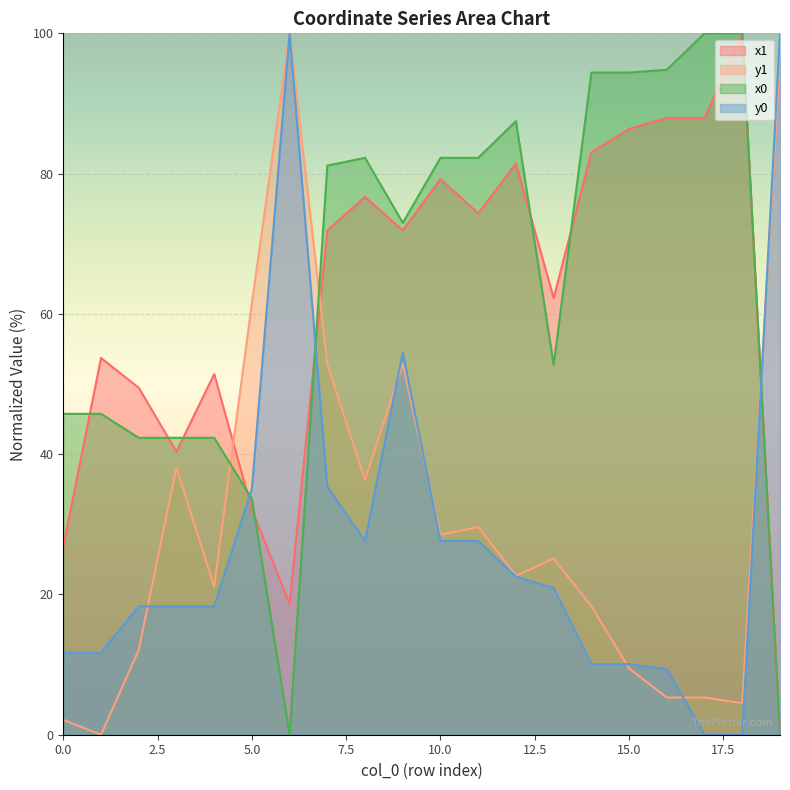

At which category is the sum across all series the highest?

9